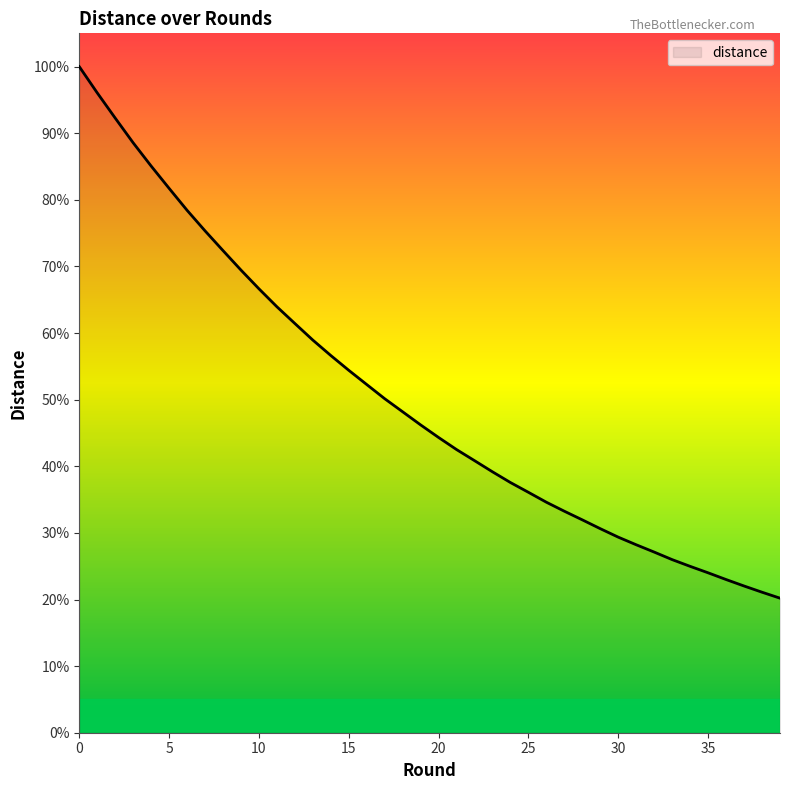

Does the chart display data point markers on the line(s)?

No